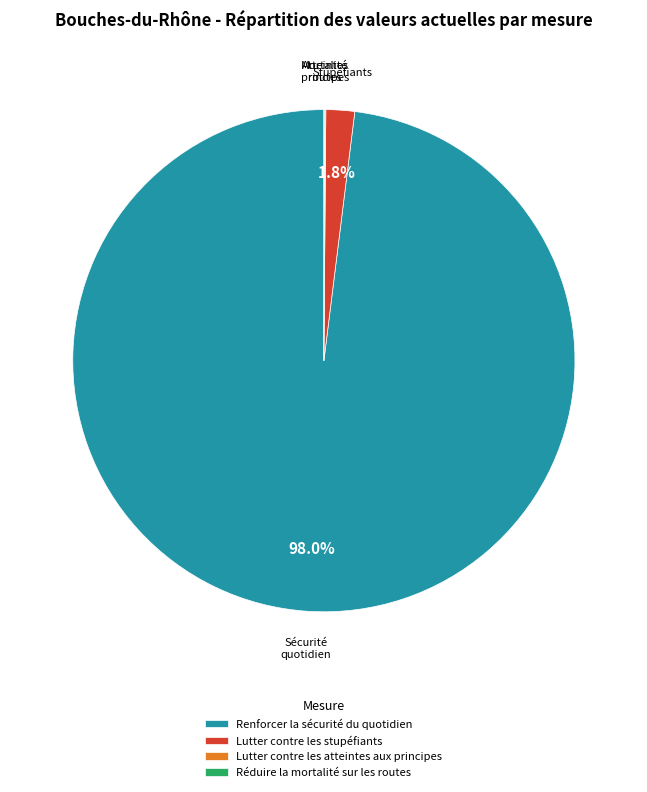

To the nearest percent, what percentage of the pie is Lutter contre les stupéfiants?

2%